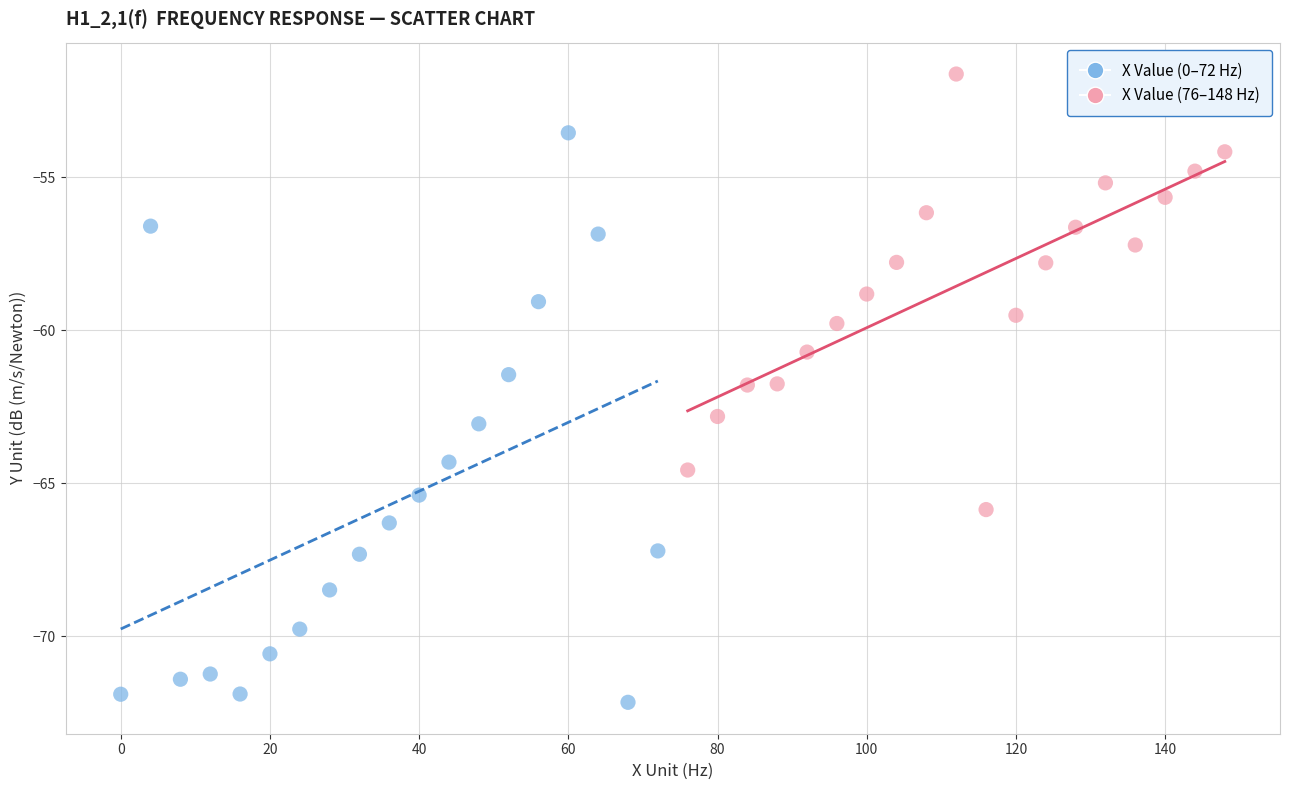

Which series contains the highest Y value?

X Value (76–148 Hz)